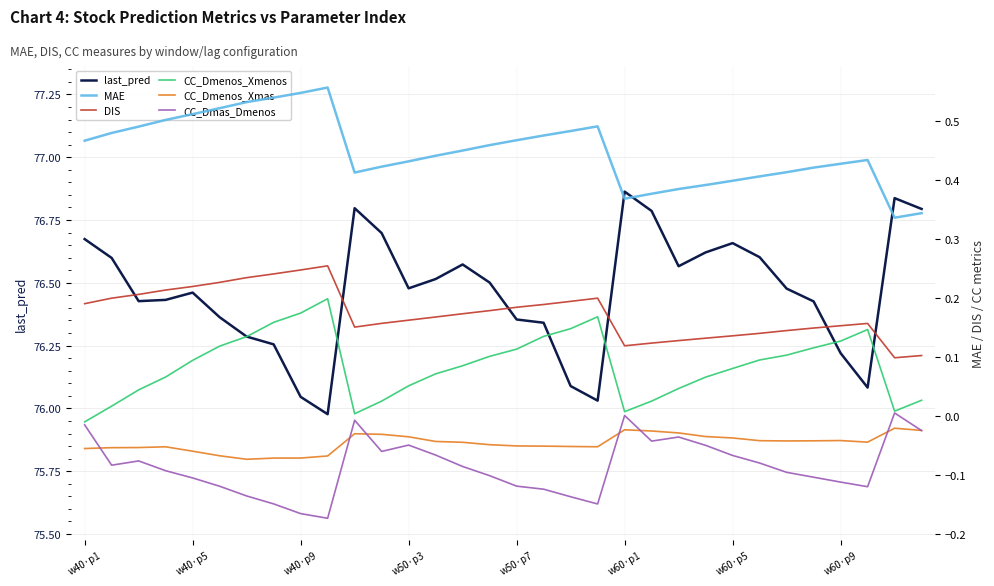

What position from the right is 10?

22